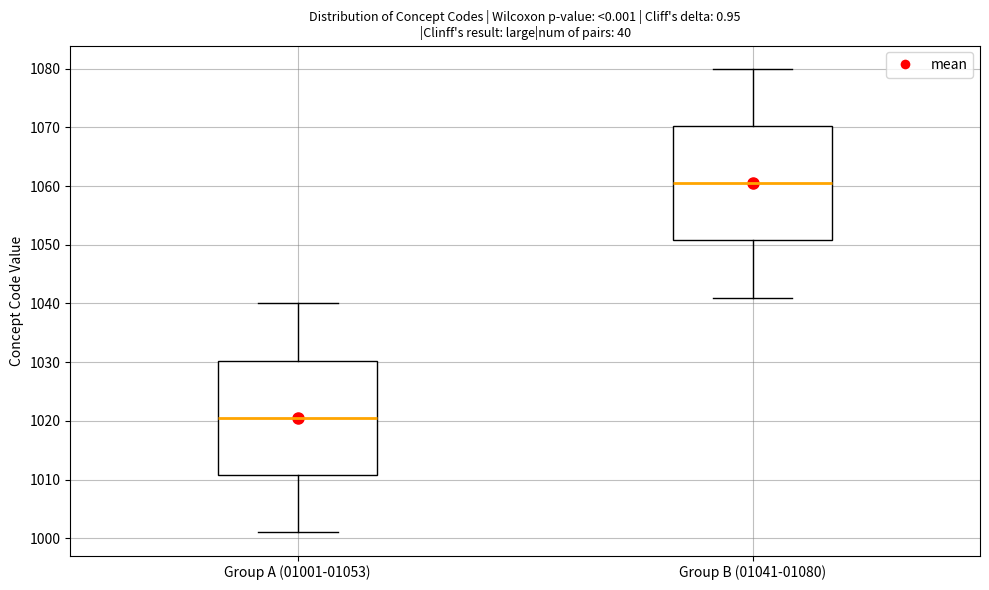

Where is the upper edge of the box for Group B (01041-01080) on the y-axis? The values are not printed on the chart, so give them approximately, as read against the axis.

1070